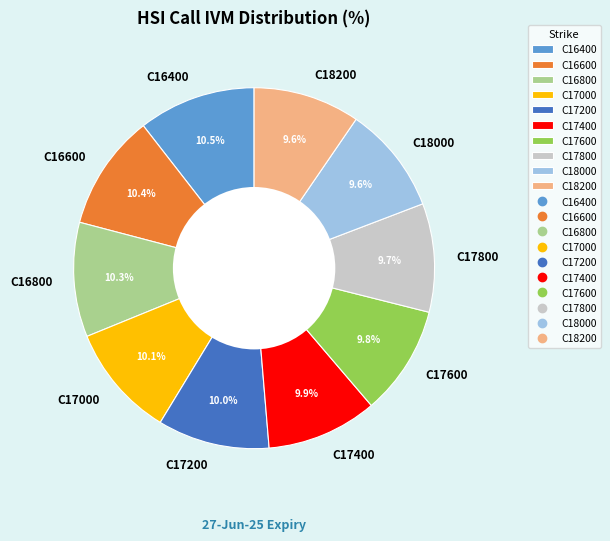

Does any single category account for the majority?

No